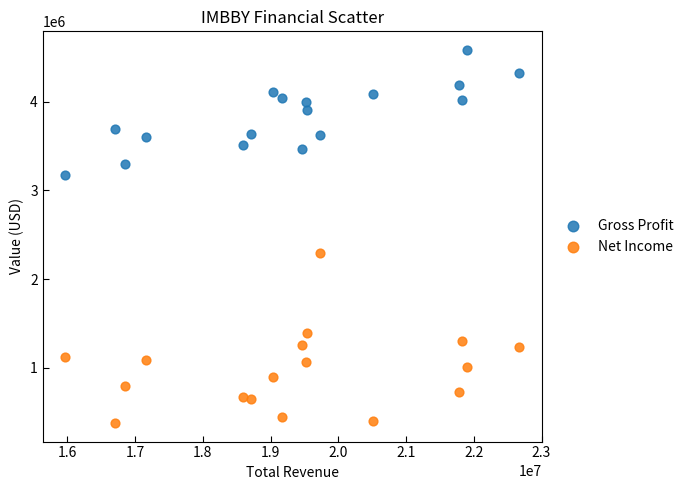

What is the X range (max minus min) for the scatter plot?

6700700